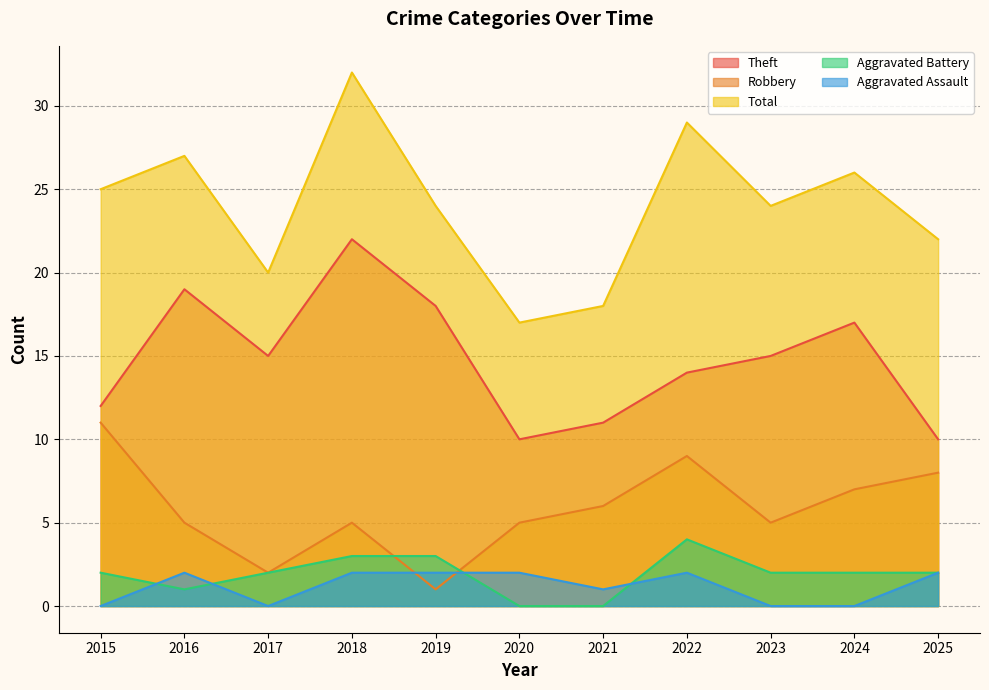

Reading left to right, extract all data points from this chart.

Theft: 2015=12	2016=19	2017=15	2018=22	2019=18	2020=10	2021=11	2022=14	2023=15	2024=17	2025=10
Robbery: 2015=11	2016=5	2017=2	2018=5	2019=1	2020=5	2021=6	2022=9	2023=5	2024=7	2025=8
Total: 2015=25	2016=27	2017=20	2018=32	2019=24	2020=17	2021=18	2022=29	2023=24	2024=26	2025=22
Aggravated Battery: 2015=2	2016=1	2017=2	2018=3	2019=3	2020=0	2021=0	2022=4	2023=2	2024=2	2025=2
Aggravated Assault: 2015=0	2016=2	2017=0	2018=2	2019=2	2020=2	2021=1	2022=2	2023=0	2024=0	2025=2